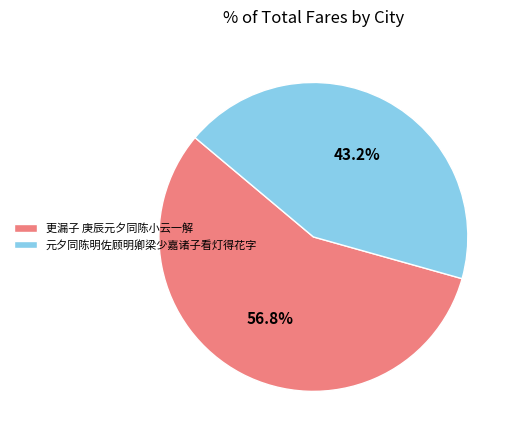

Count the number of slices in the pie.

2